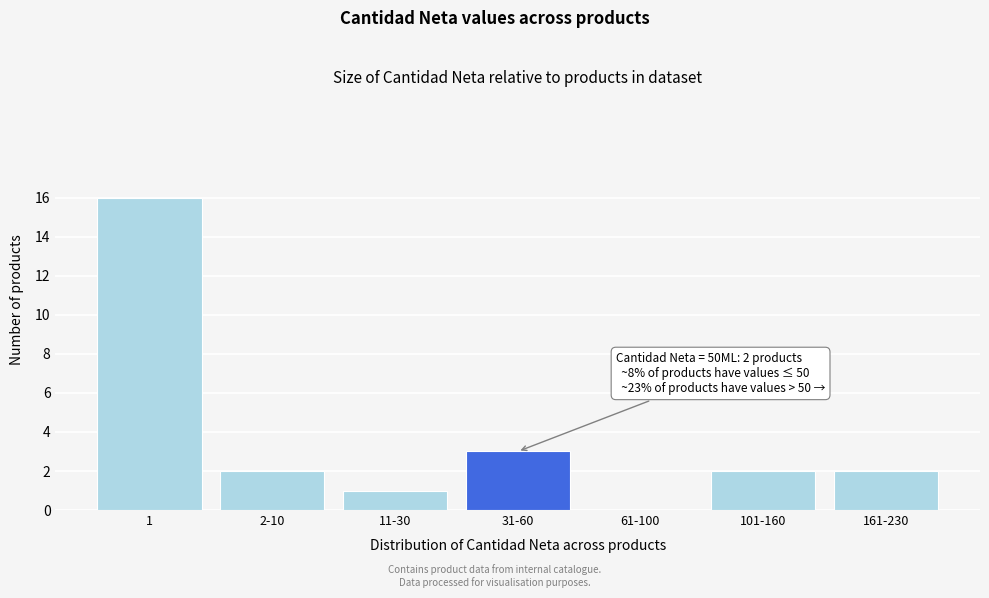

Reading right to left, extract all data points from this chart.

161-230=2	101-160=2	61-100=0	31-60=3	11-30=1	2-10=2	1=16